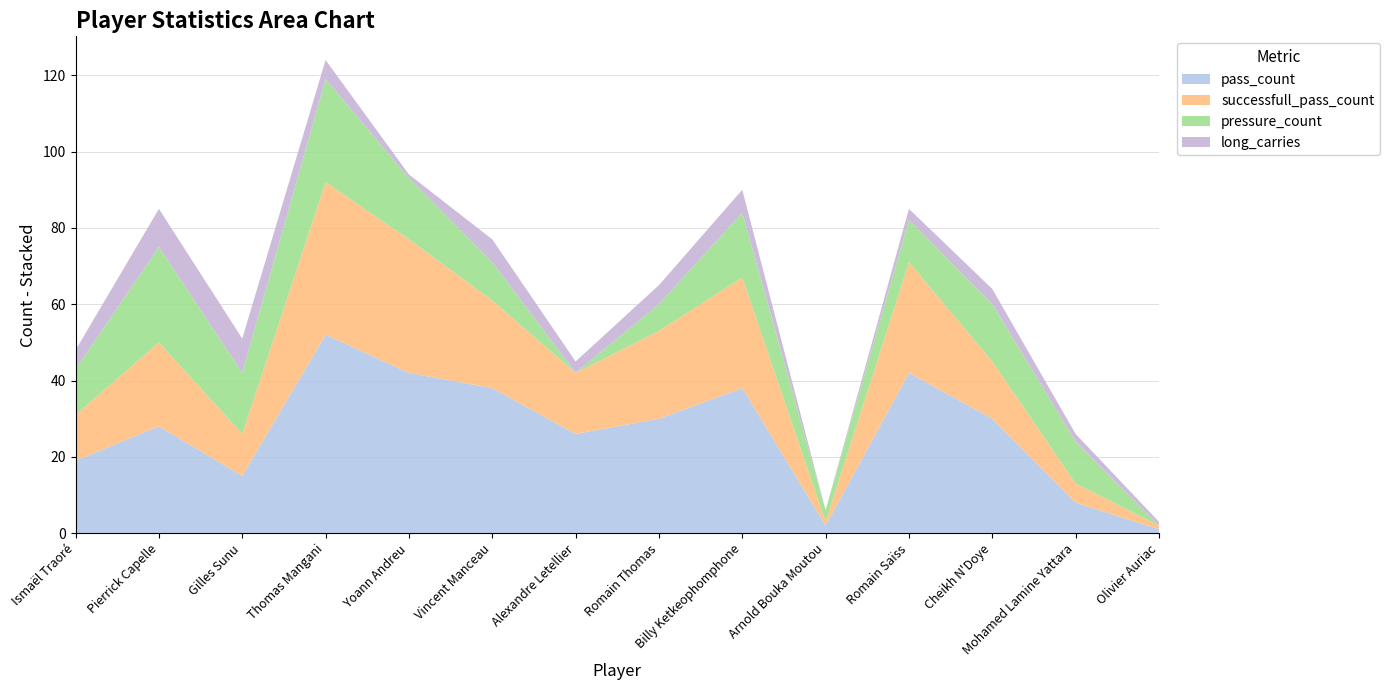

Reading right to left, what are all the values shown in this chart?

pass_count: 1	8	30	42	2	38	30	26	38	42	52	15	28	19
successfull_pass_count: 1	5	15	29	1	29	23	16	23	35	40	11	22	12
pressure_count: 0	11	15	11	3	17	7	0	10	16	27	16	25	12
long_carries: 1	2	4	3	0	6	5	3	6	1	5	9	10	5